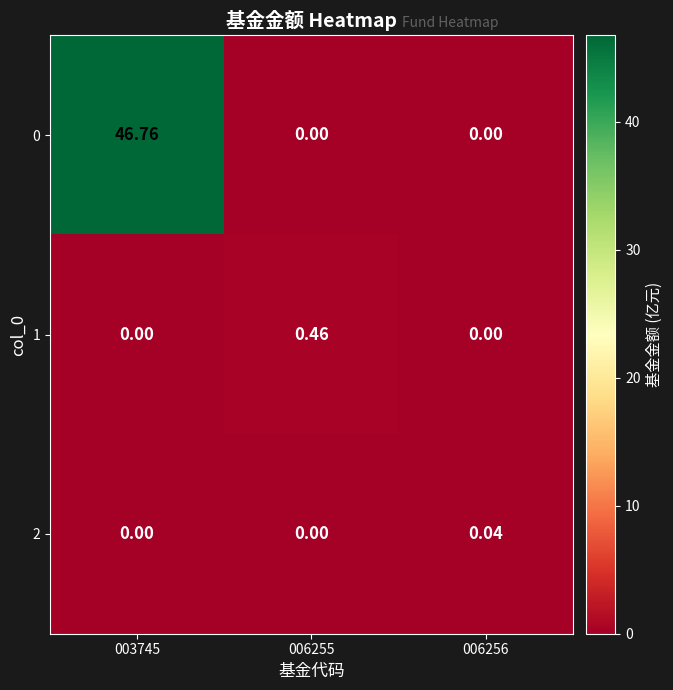

Is the value of 0 at 006255 greater than the value of 2 at 006256?

No